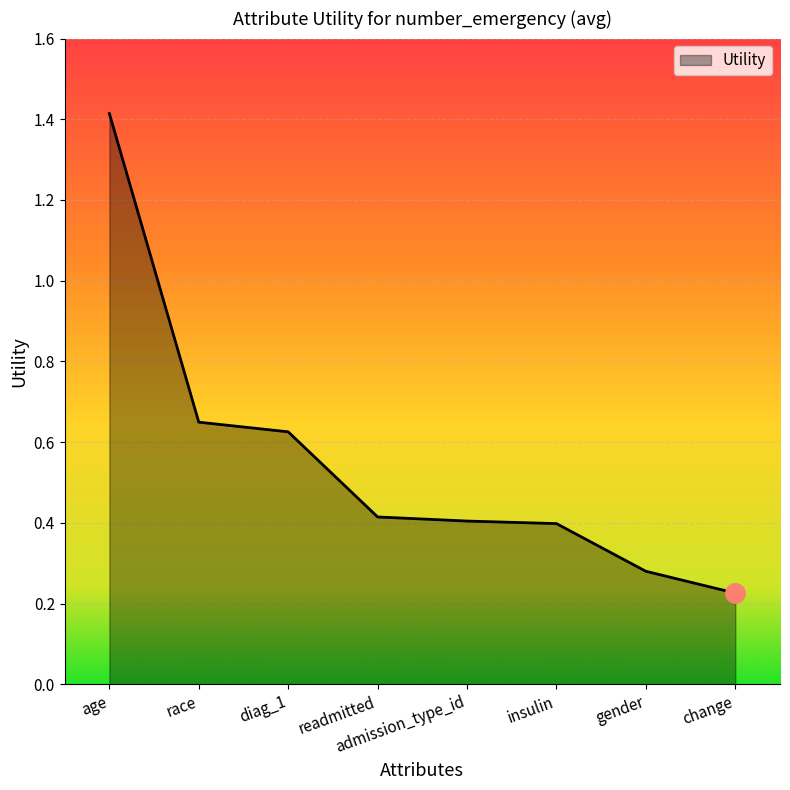

What position from the right is change?

1